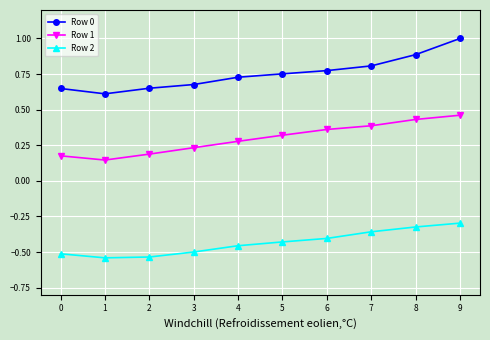

What is the sum of all Row 2 values?

-4.4